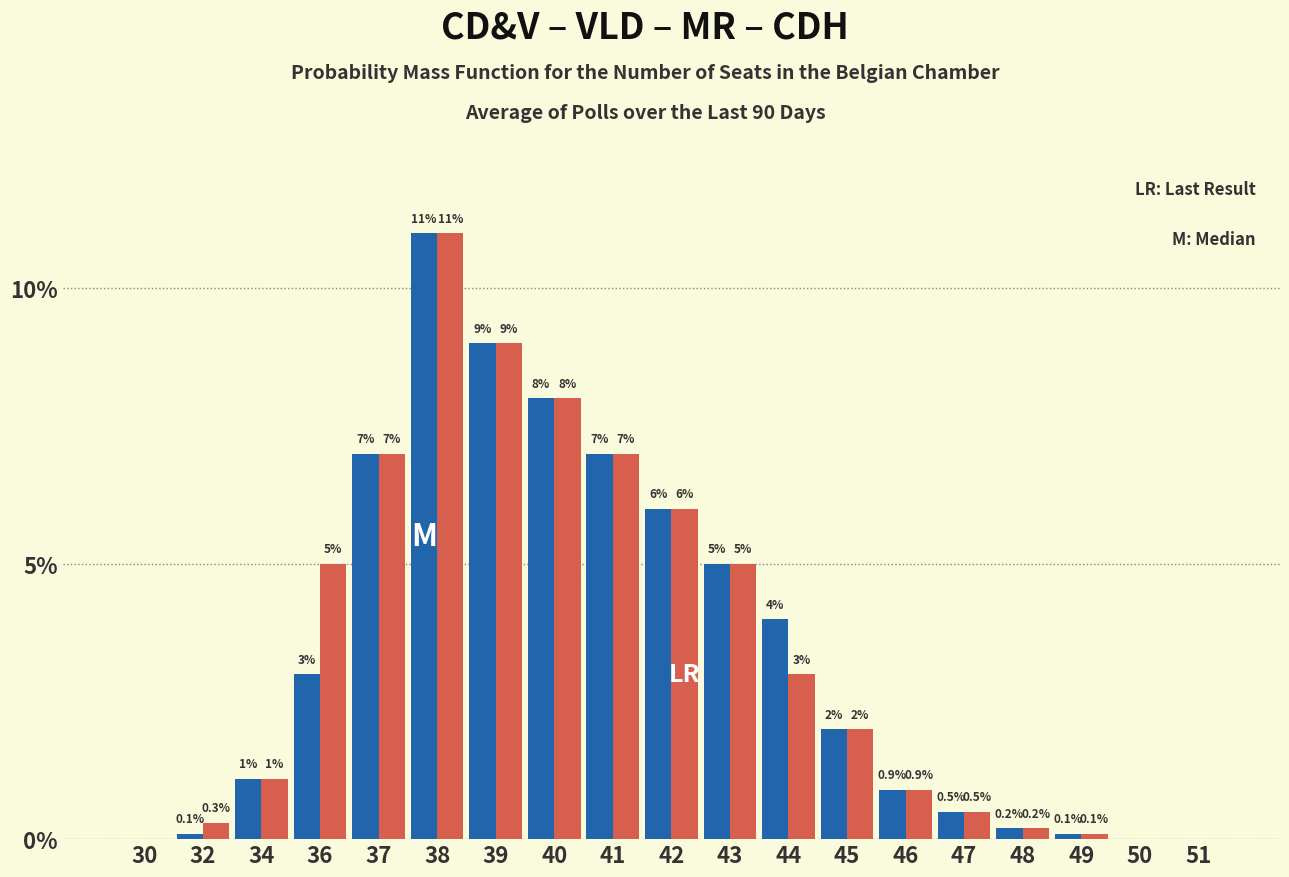

At which category is the sum across all series the highest?

38